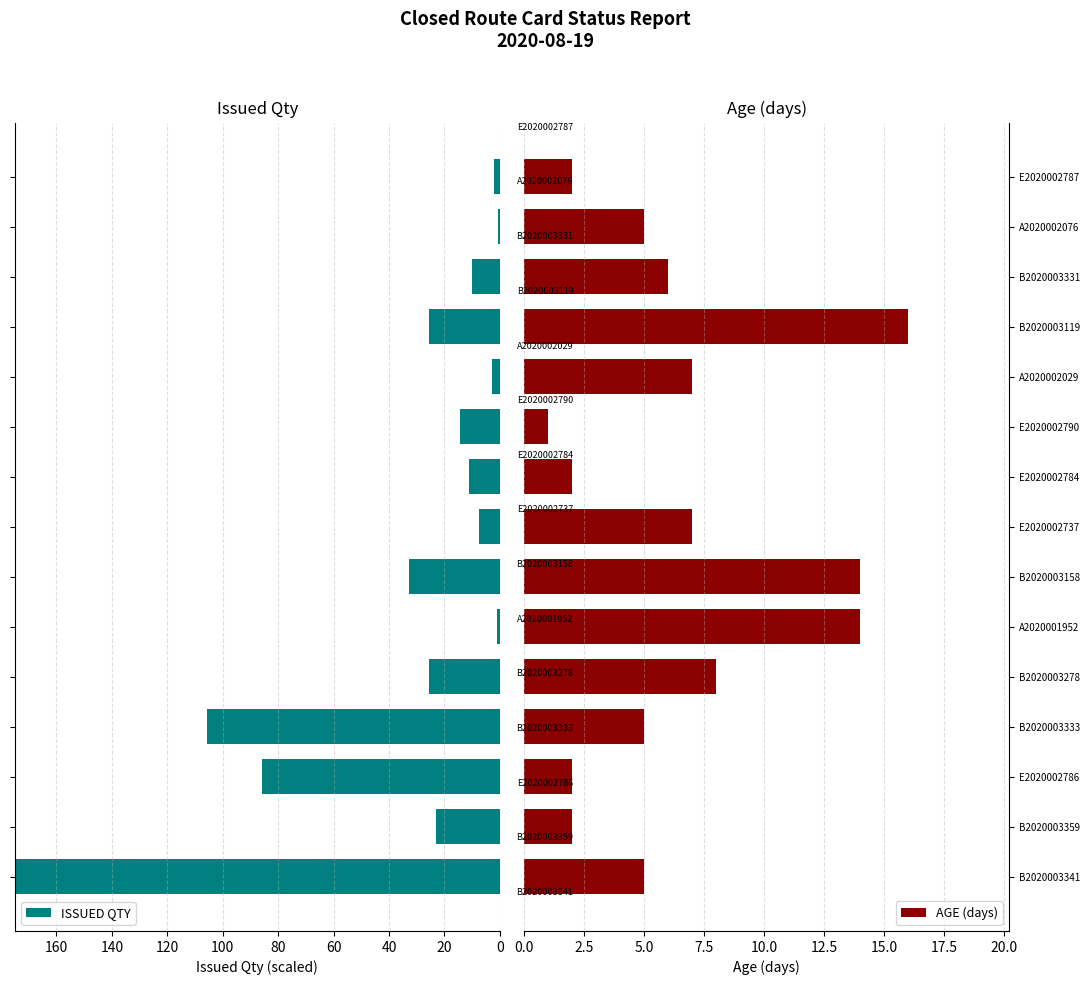

Which series has the largest range (max minus min)?

ISSUED QTY